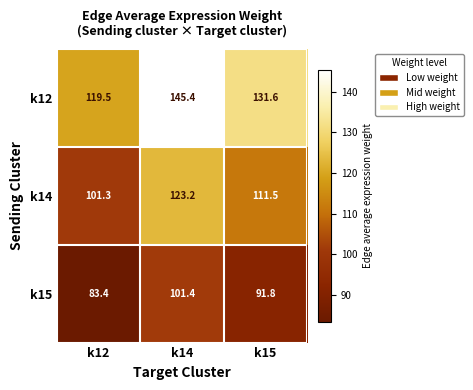

What is the average value of the k14 series?

112.0